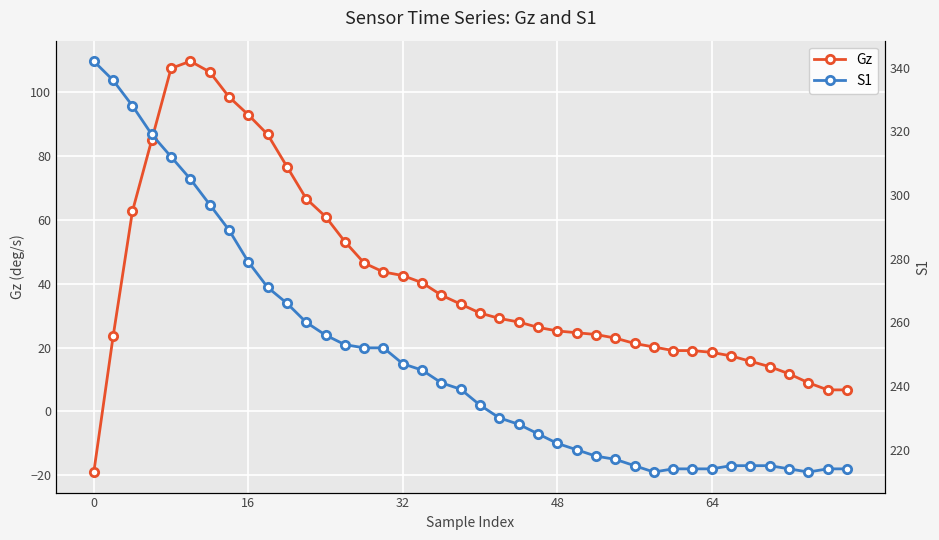

Rank the series at 28 from highest to lowest value.

S1, Gz